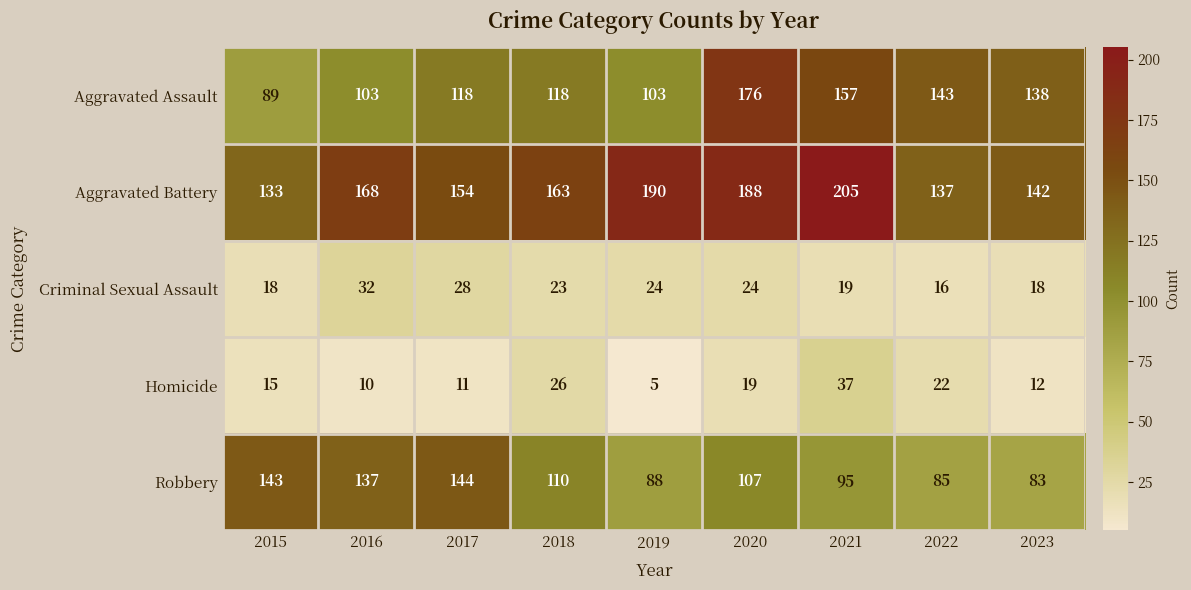

What value does the Aggravated Assault series have at 2020?

176